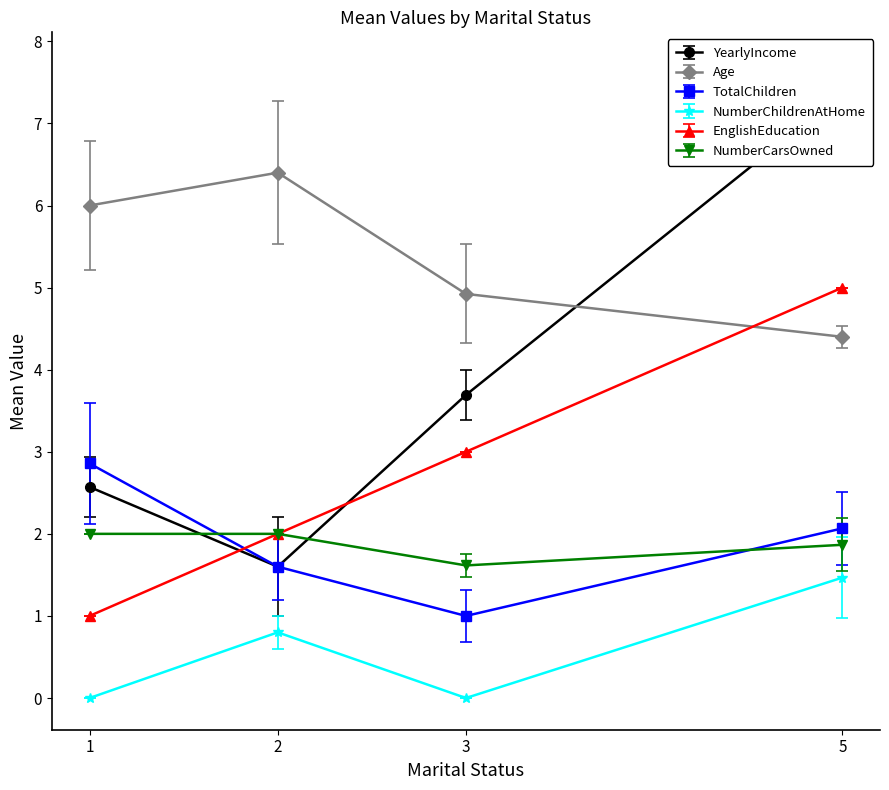

At which label does EnglishEducation reach its minimum?

1